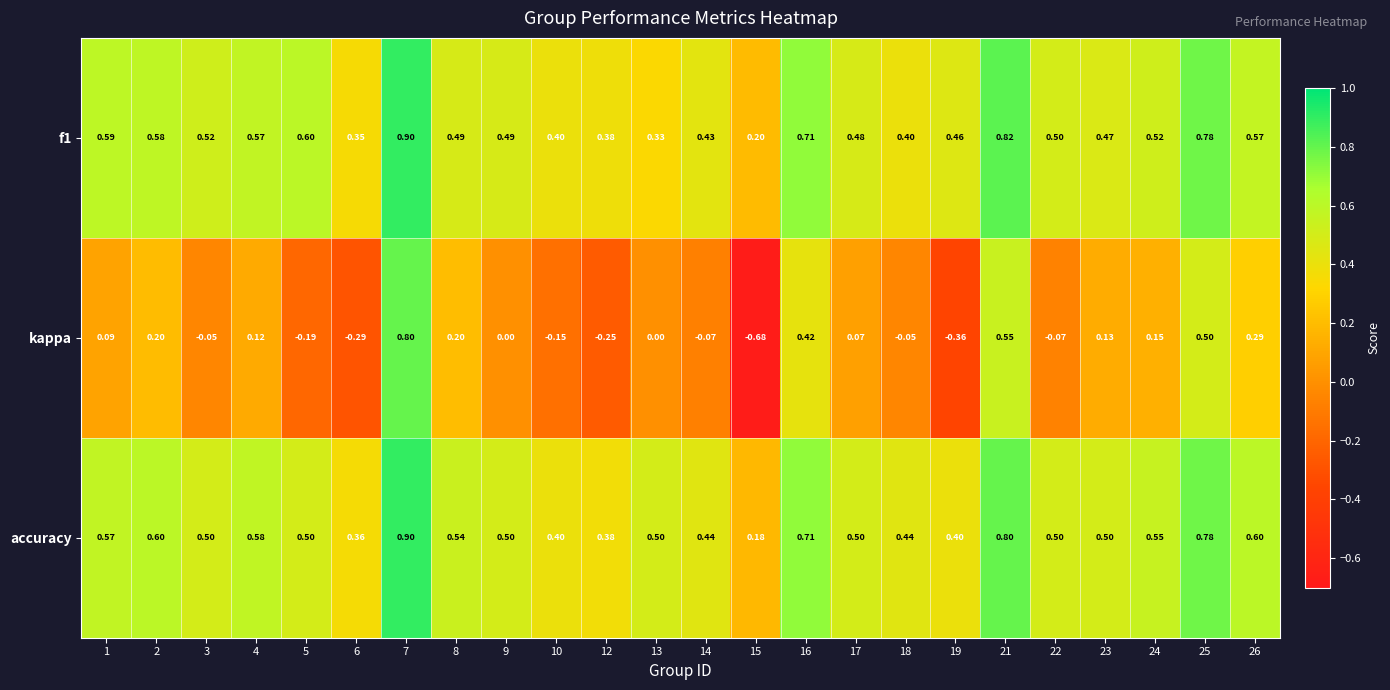

Which series has the largest range (max minus min)?

kappa